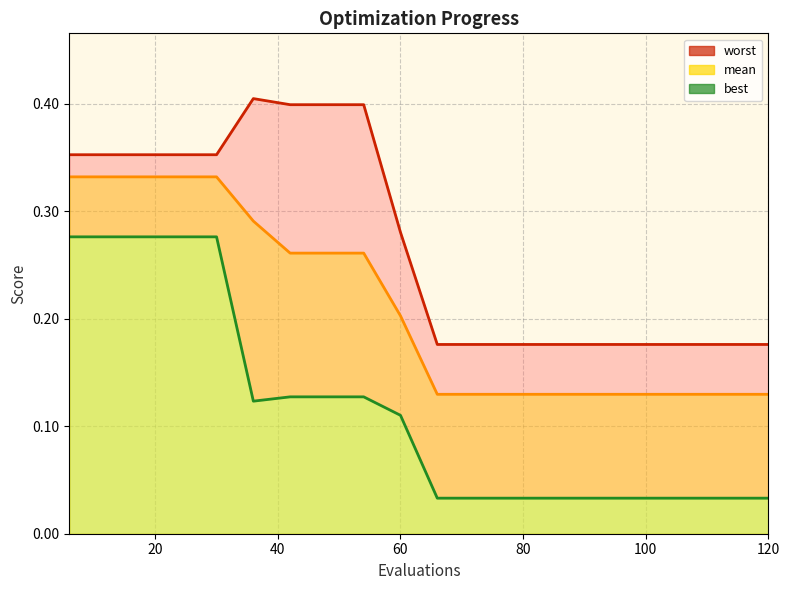

At which label does best reach its minimum?

66